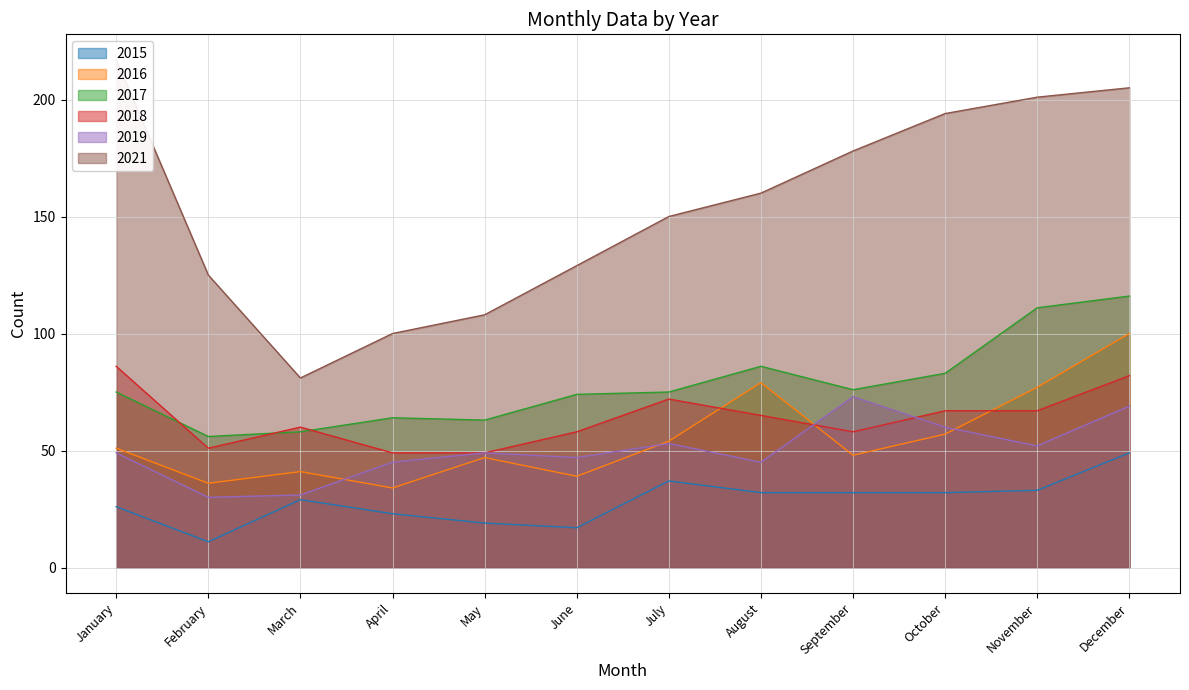

What are all the series names shown in the legend?

2015, 2016, 2017, 2018, 2019, 2021